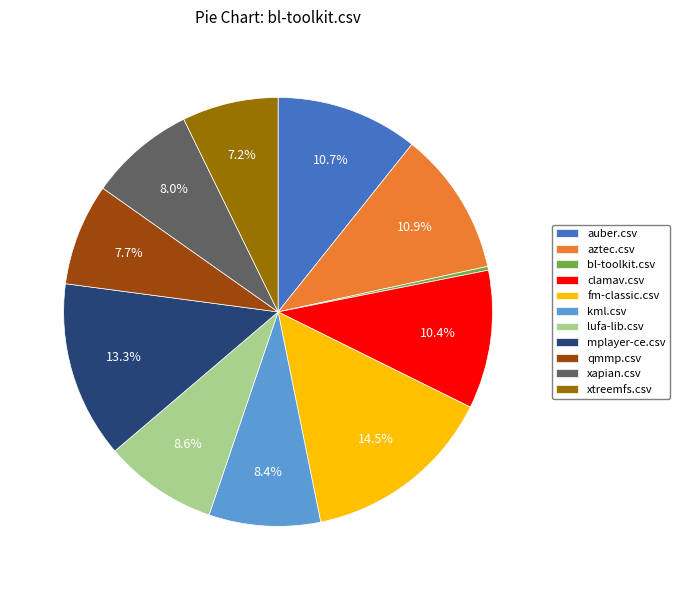

How many slices are in this pie chart?

11